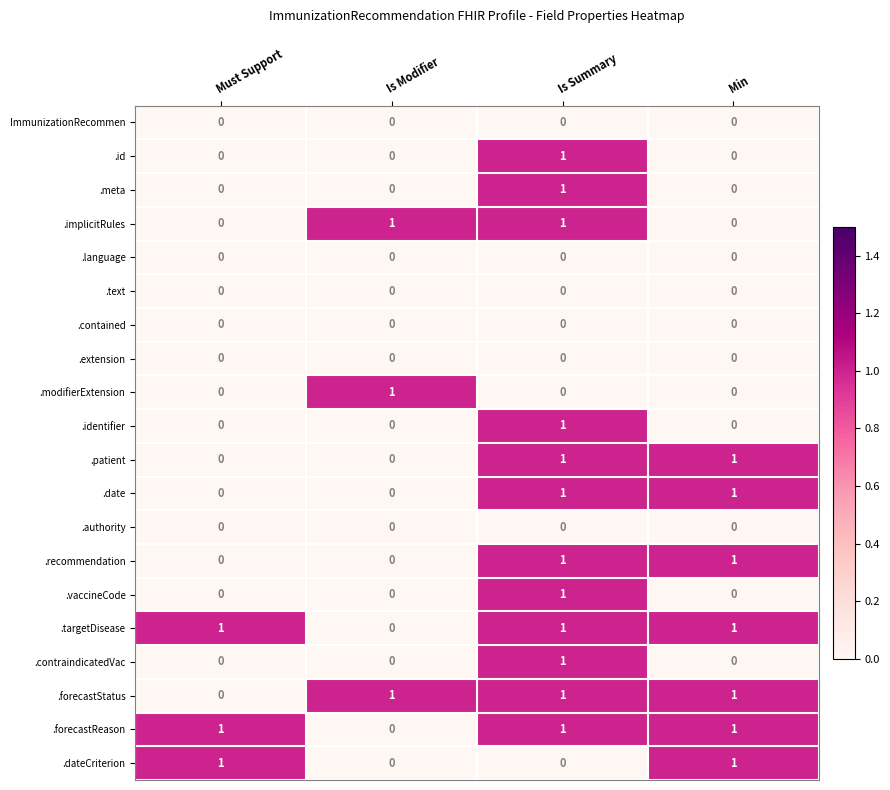

What is the total value across all series at Must Support?

3